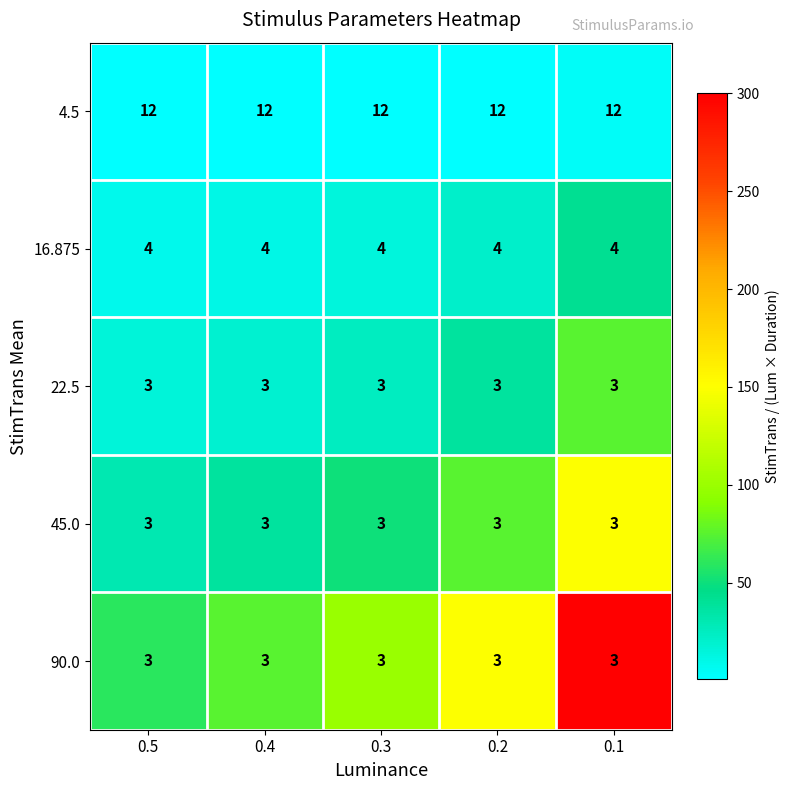

What is the maximum value shown in the chart?

12